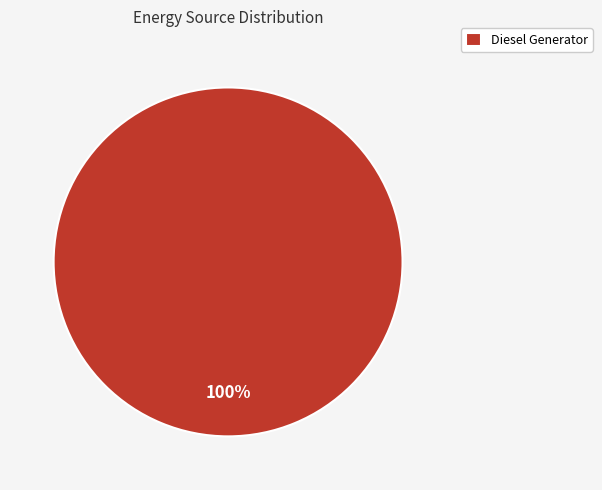

Rank the categories by value from highest to lowest.

Diesel Generator